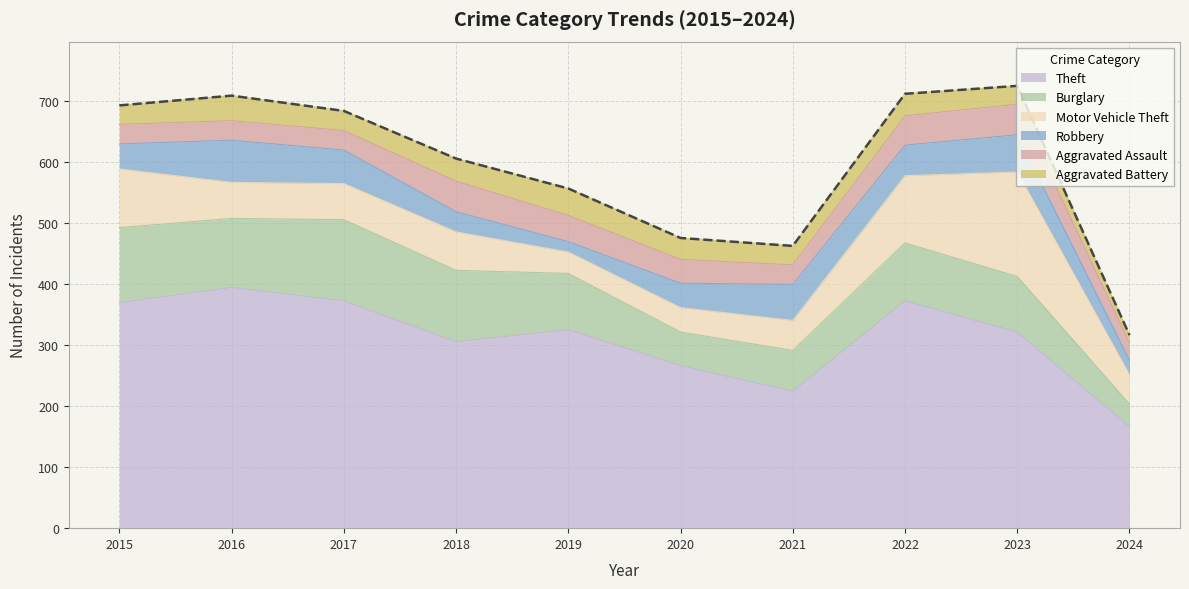

At which label is Robbery closest to 43?

2015